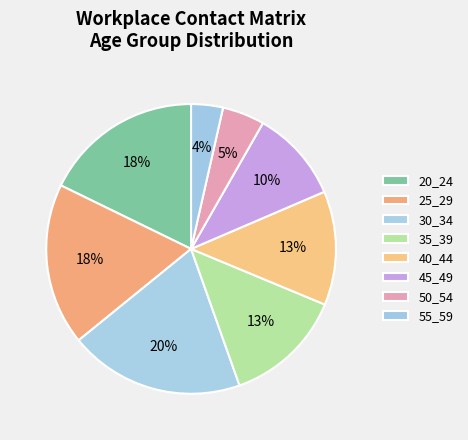

Does 30_34 represent more than half of the total?

No